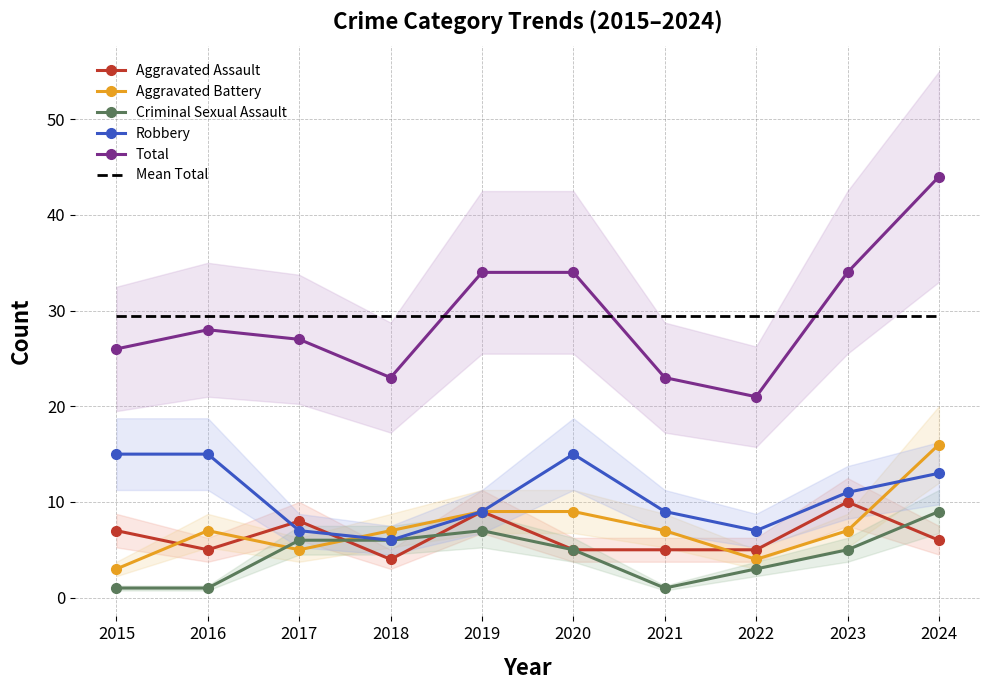

Which has a higher value, 2018 or 2023?

2023